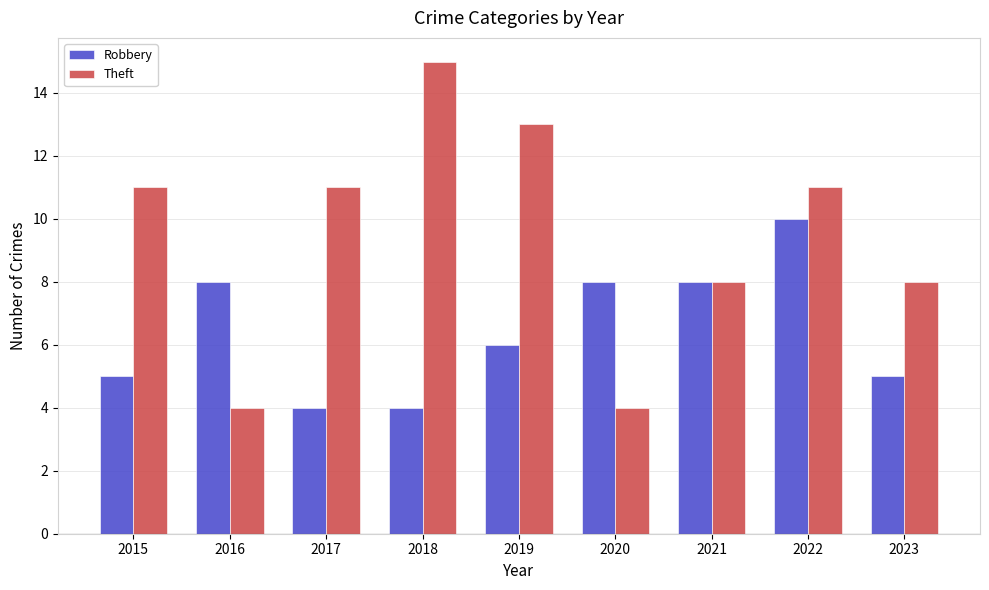

What are all the series names shown in the legend?

Robbery, Theft